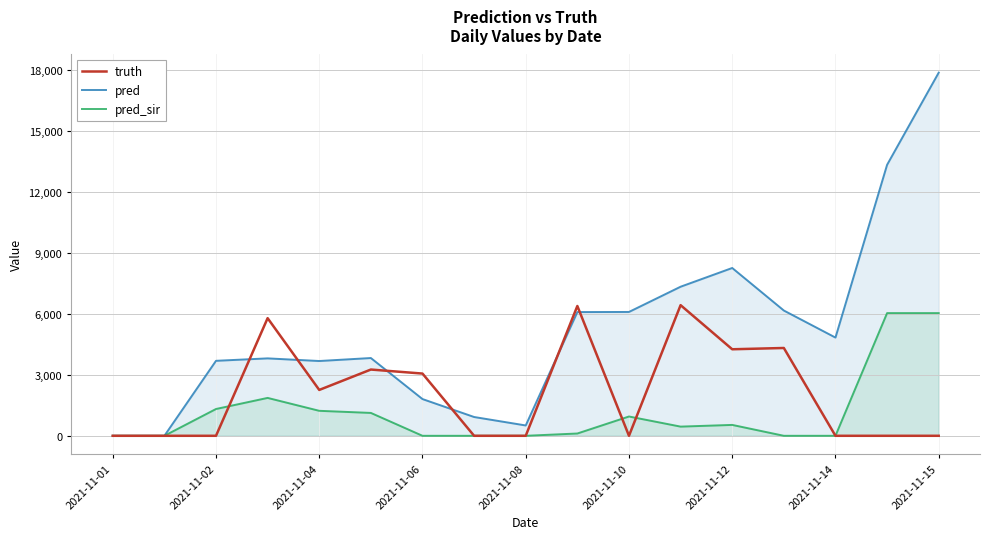

How many interior local peaks does the truth series have?

5